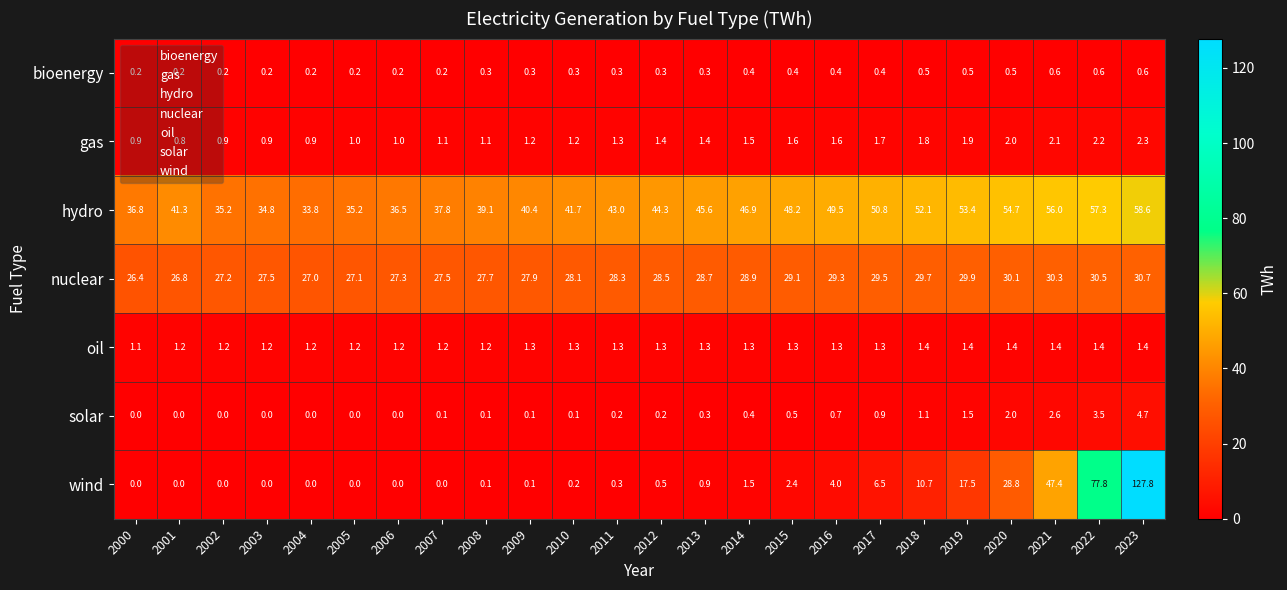

At which category is the sum across all series the highest?

2023